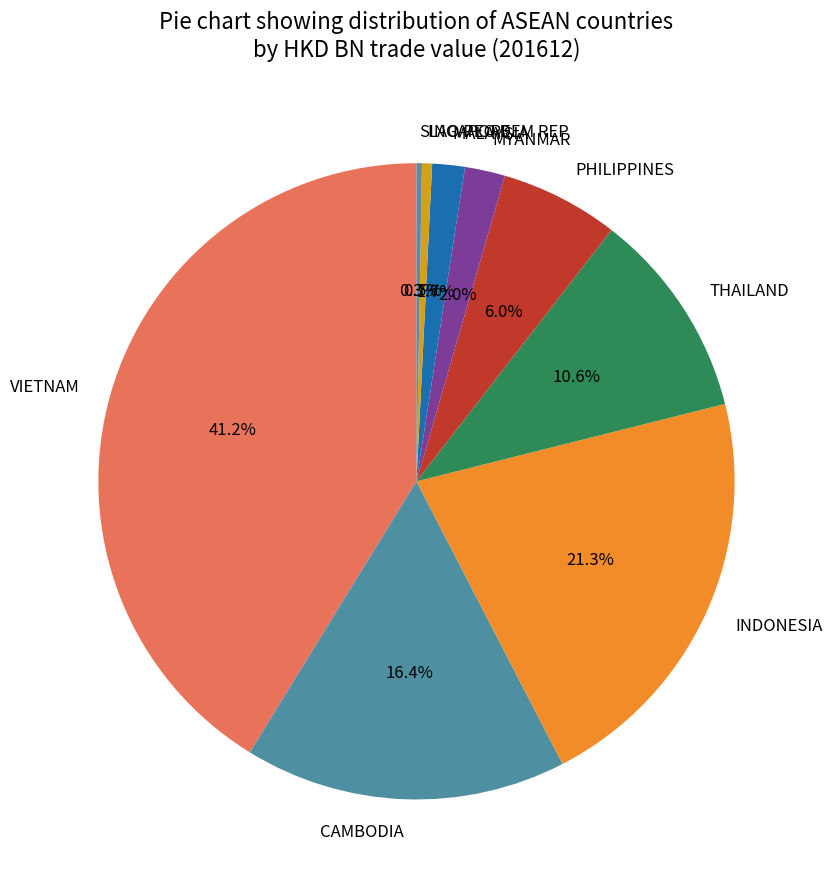

Which has a higher value, MYANMAR or CAMBODIA?

CAMBODIA